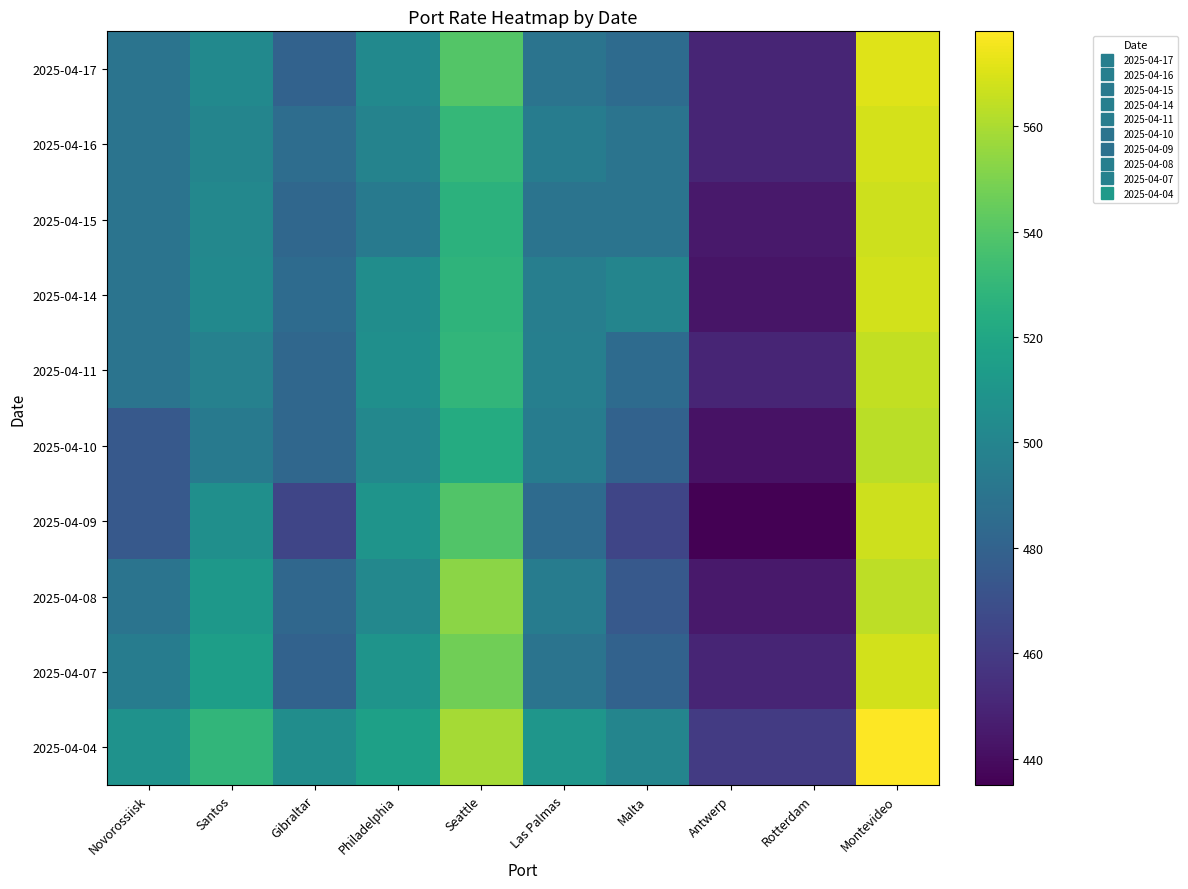

At which category does the chart reach its peak across all series?

Montevideo